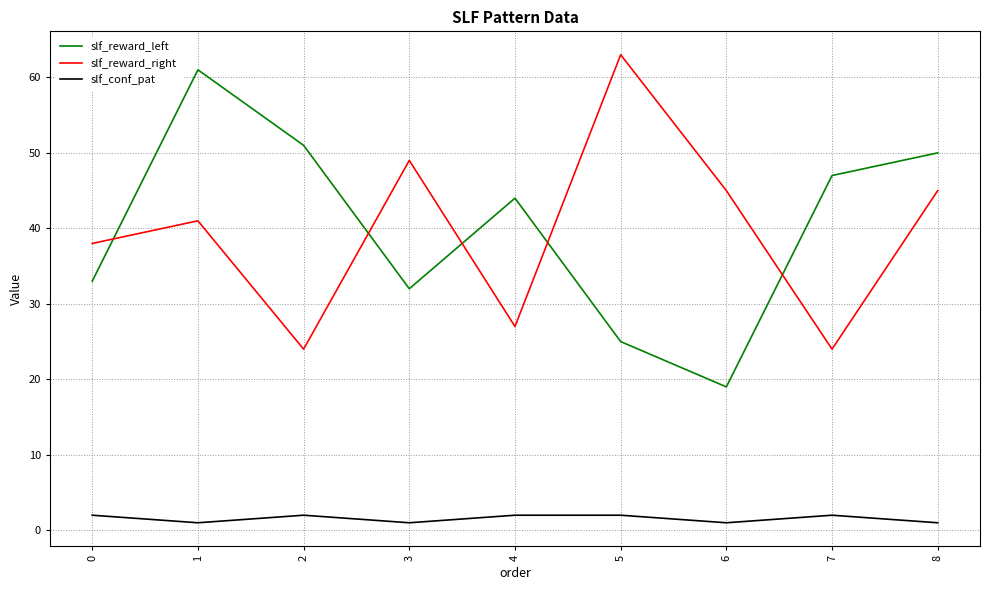

Which series changed the most between 3 and 8?

slf_reward_left